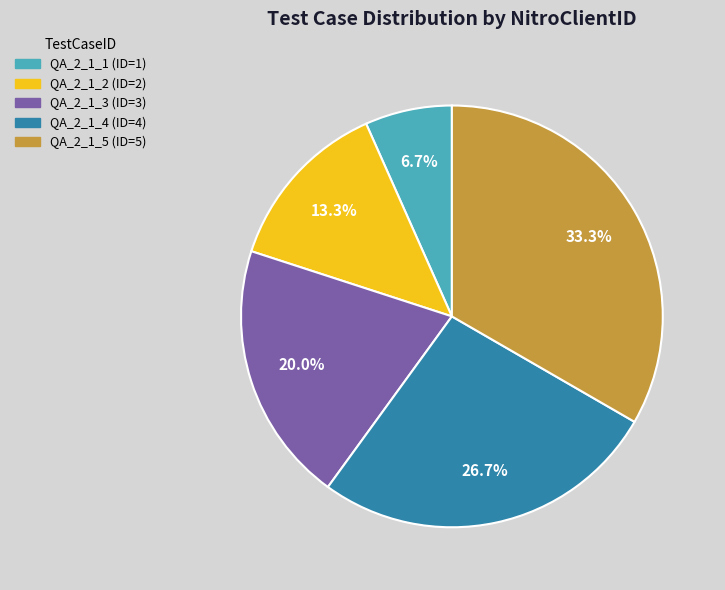

To the nearest percent, what is the average slice percentage?

20%